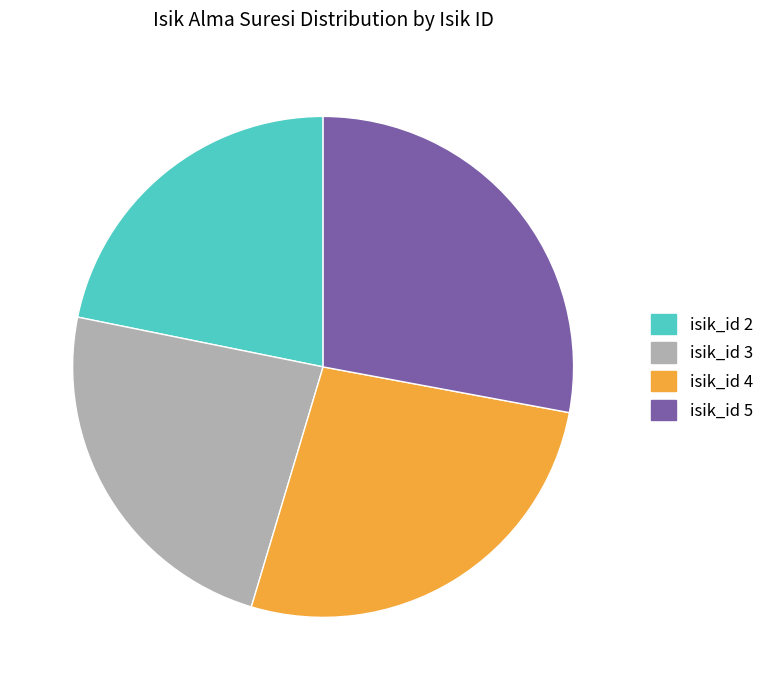

Which slice is the smallest?

isik_id 2